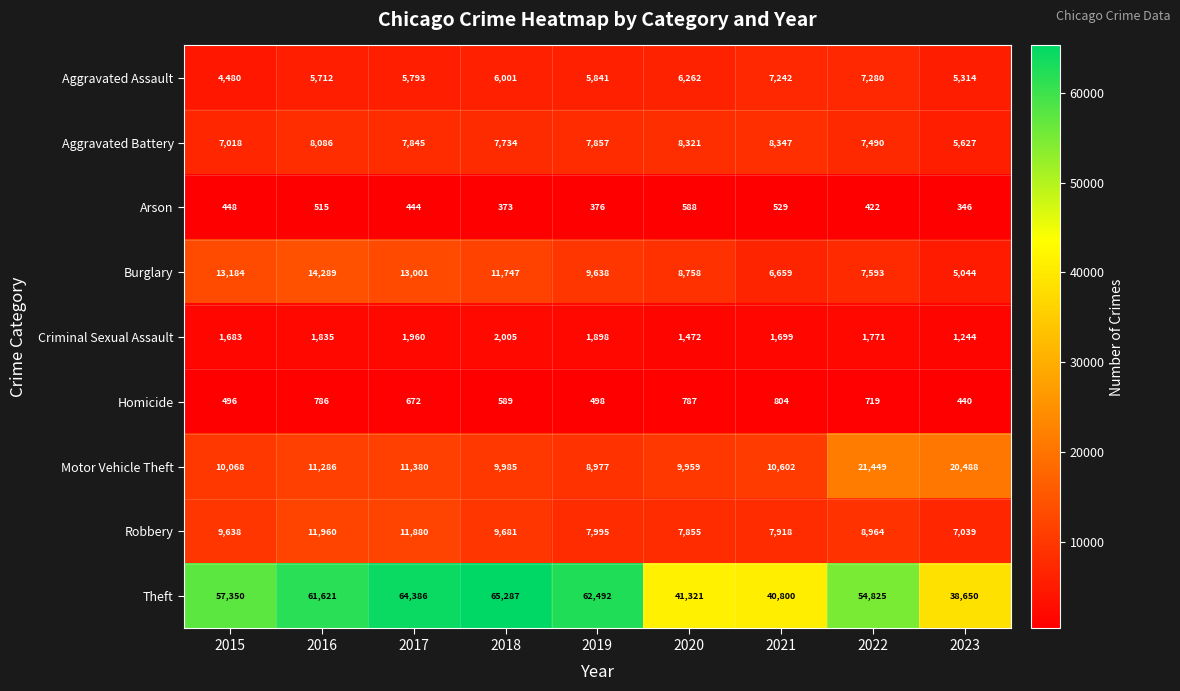

How many distinct data groups are displayed?

9